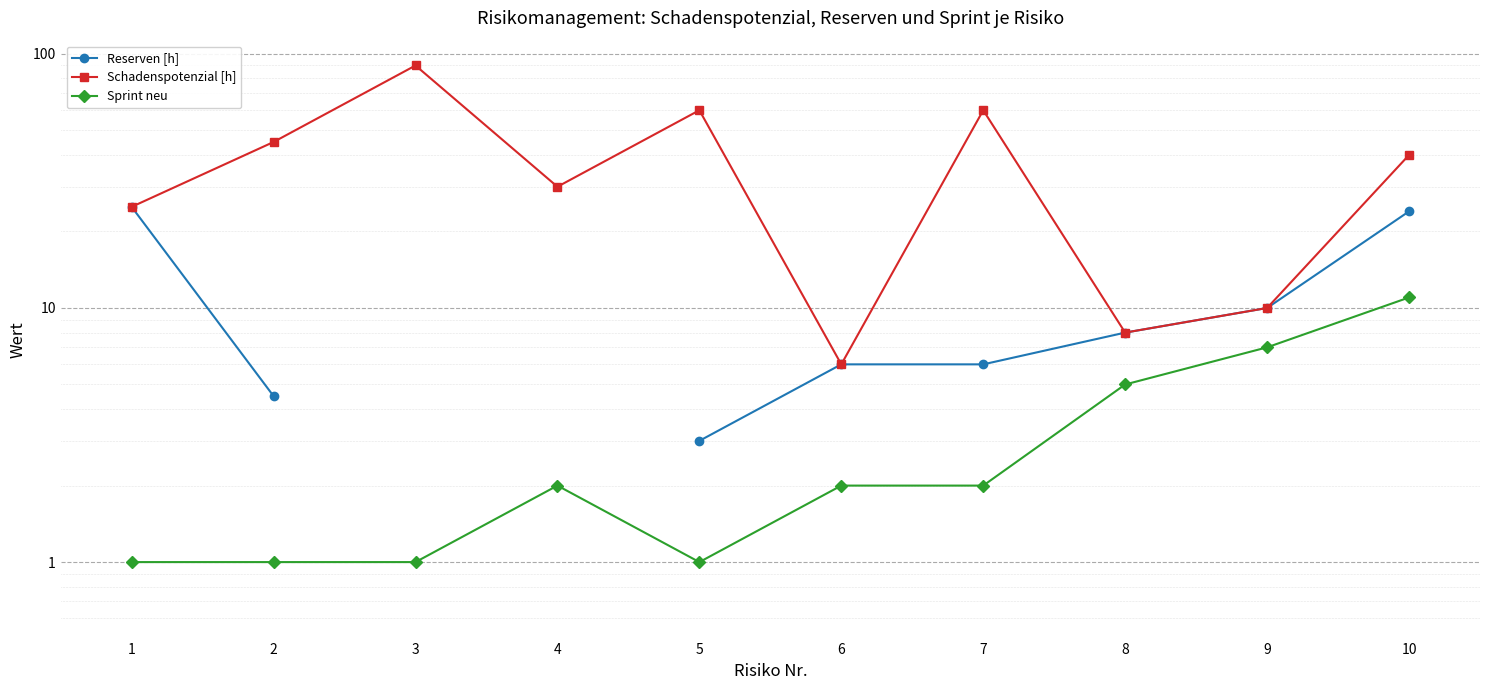

Which has a higher value, 9 or 5?

9